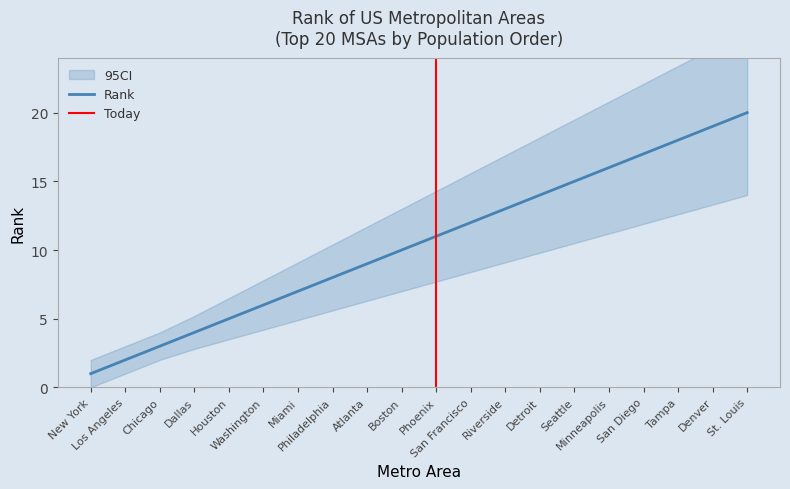

Reading left to right, list all the values displayed in this chart.

New York=1	Los Angeles=2	Chicago=3	Dallas=4	Houston=5	Washington=6	Miami=7	Philadelphia=8	Atlanta=9	Boston=10	Phoenix=11	San Francisco=12	Riverside=13	Detroit=14	Seattle=15	Minneapolis=16	San Diego=17	Tampa=18	Denver=19	St. Louis=20